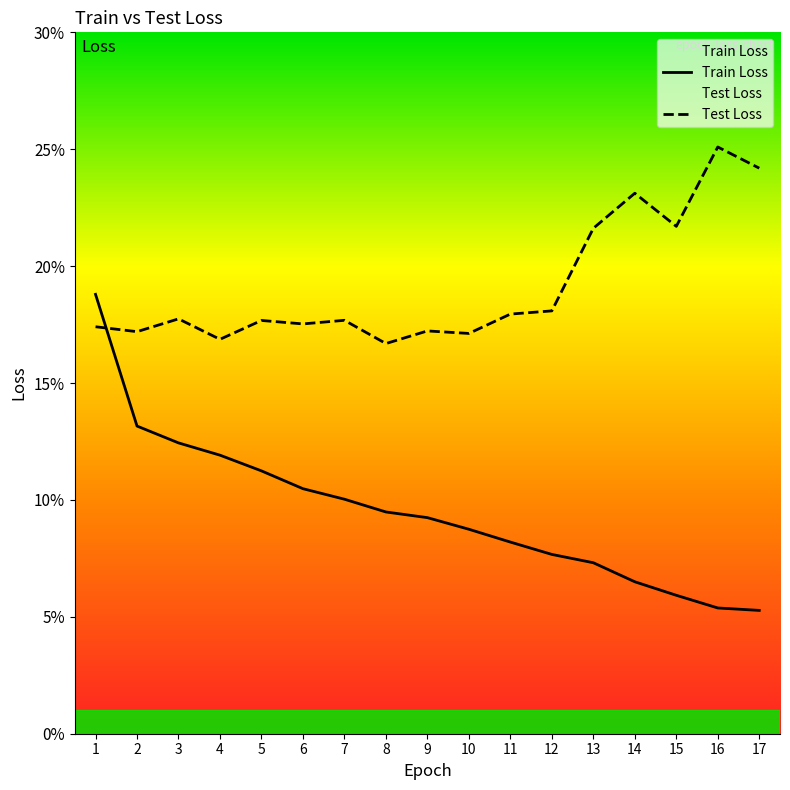

Between which two adjacent categories do Train Loss and Test Loss first intersect?

1 and 2